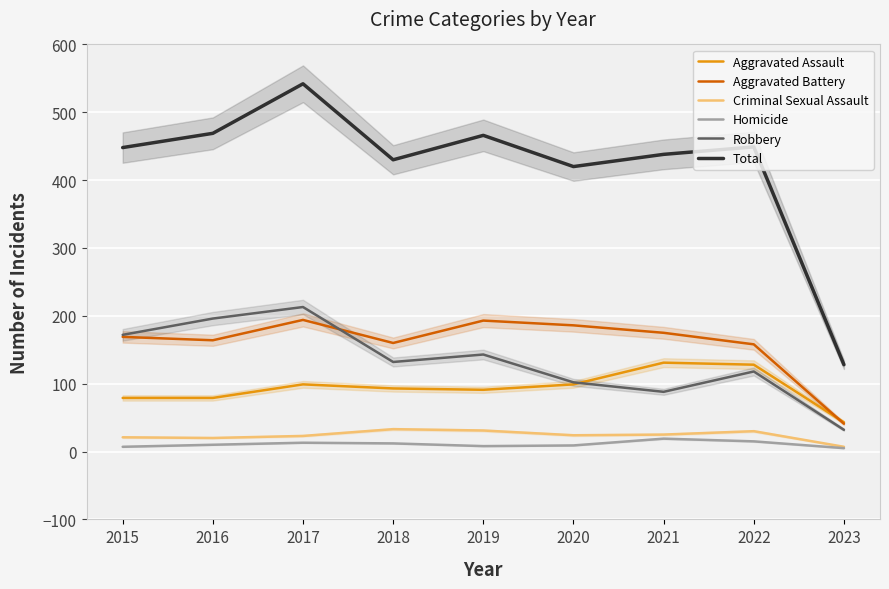

What is the difference between the highest and lowest values at 2023?

123